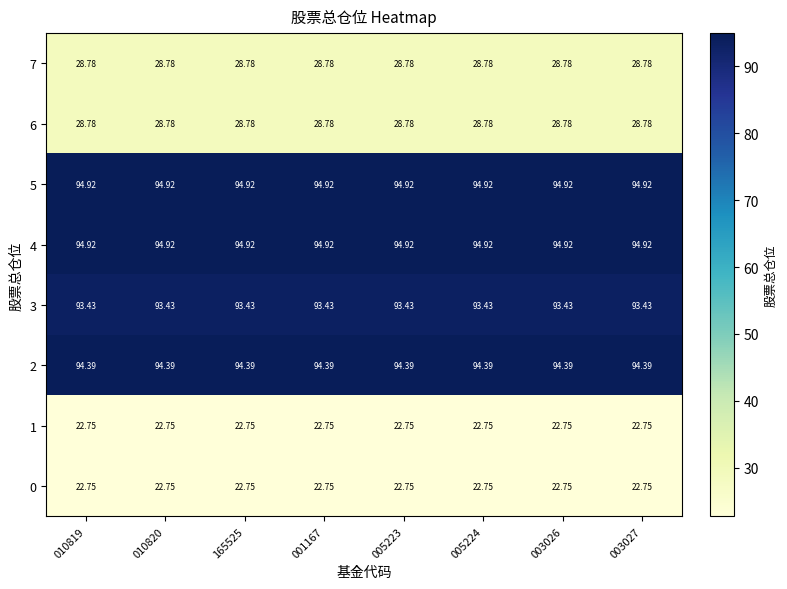

Is the value of 4 at 003027 greater than the value of 3 at 005224?

Yes